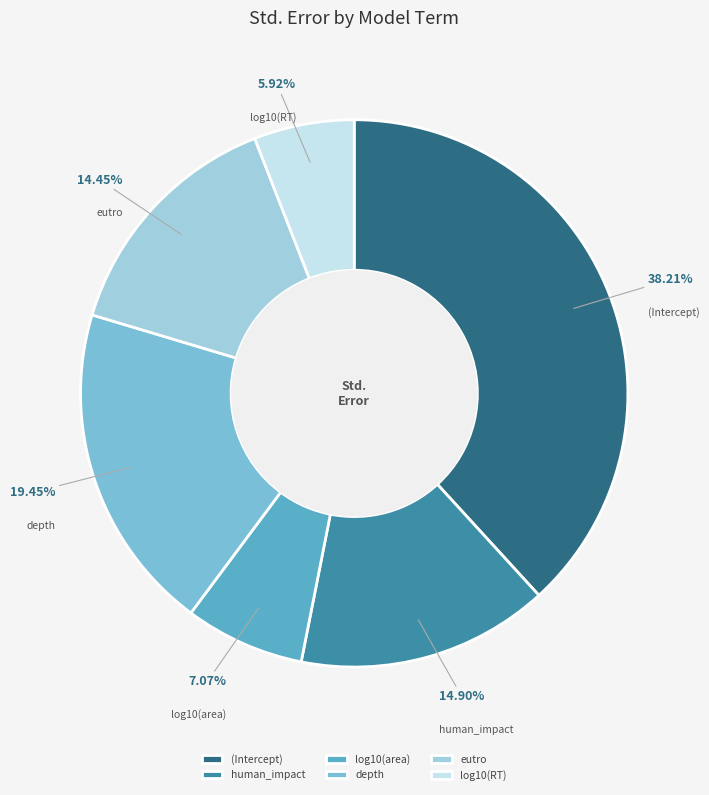

Which has a higher value, log10(RT) or log10(area)?

log10(area)